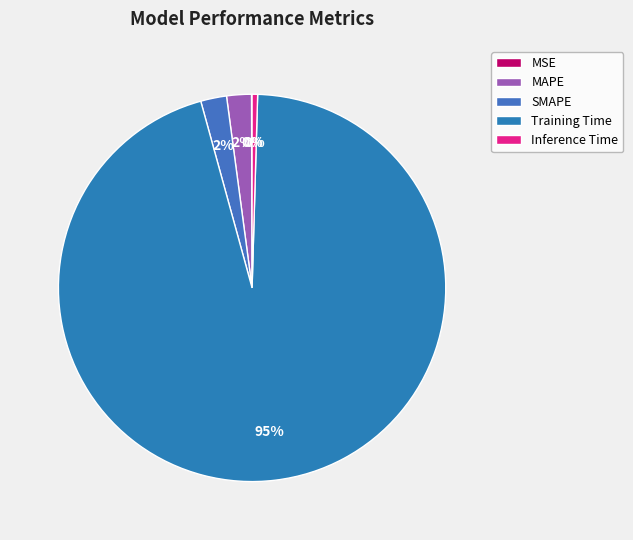

The MSE slice represents 0% of the pie. True or false?

True